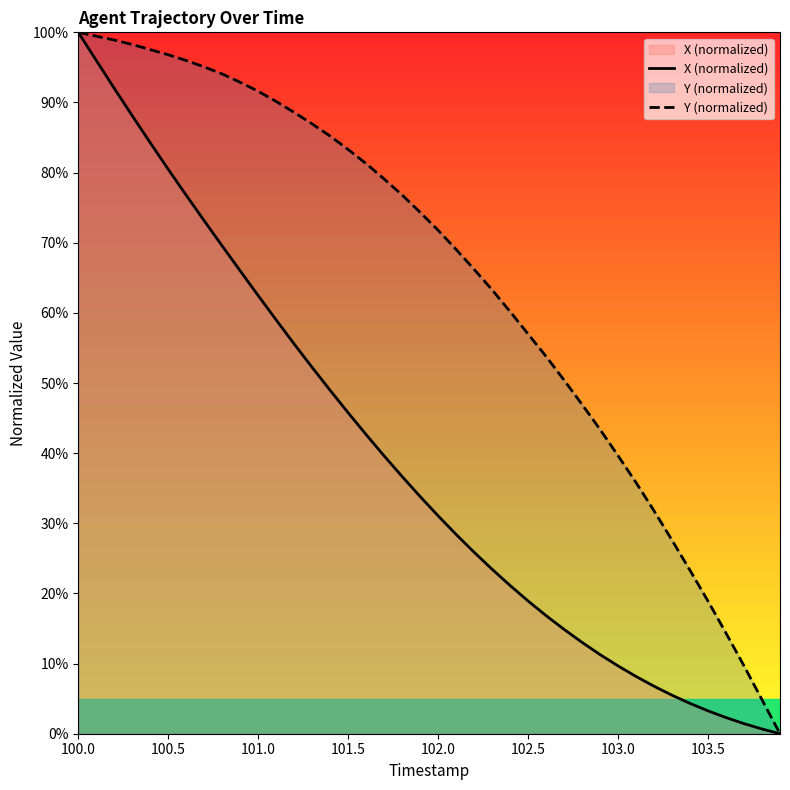

What is the difference between the maximum and second lowest values in the X (normalized) series?

99.3